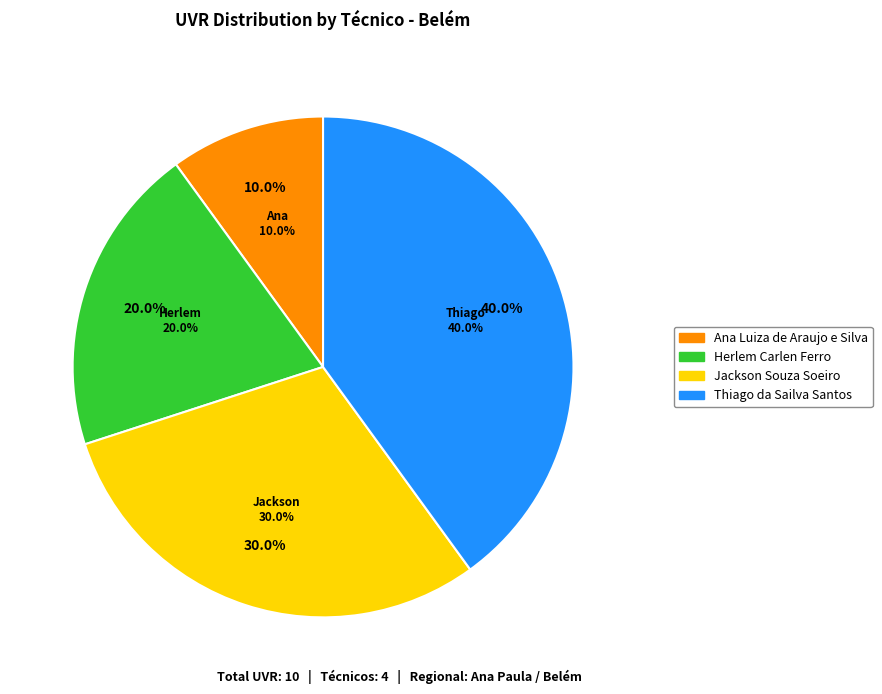

How many segments does this pie chart have?

4